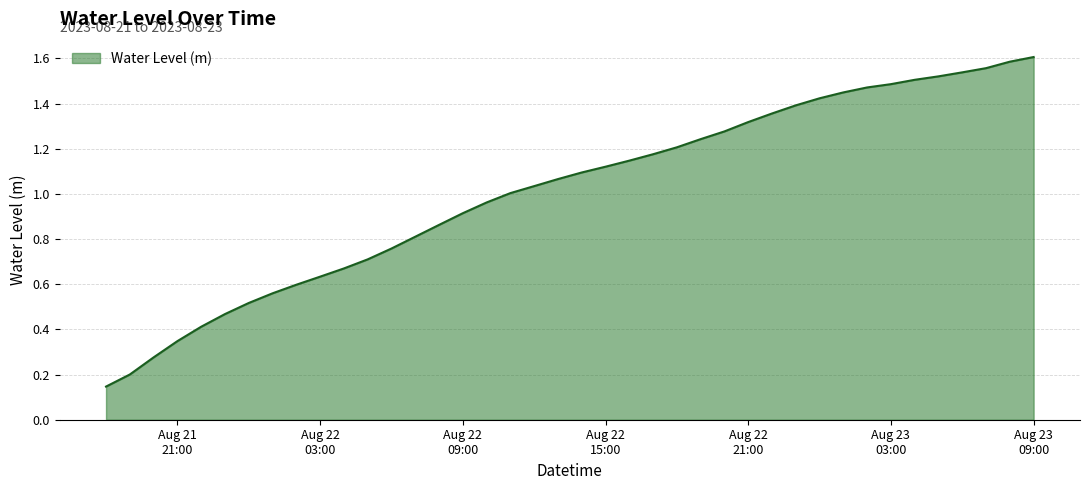

At which category does the chart reach its peak across all series?

Aug 23
09:00